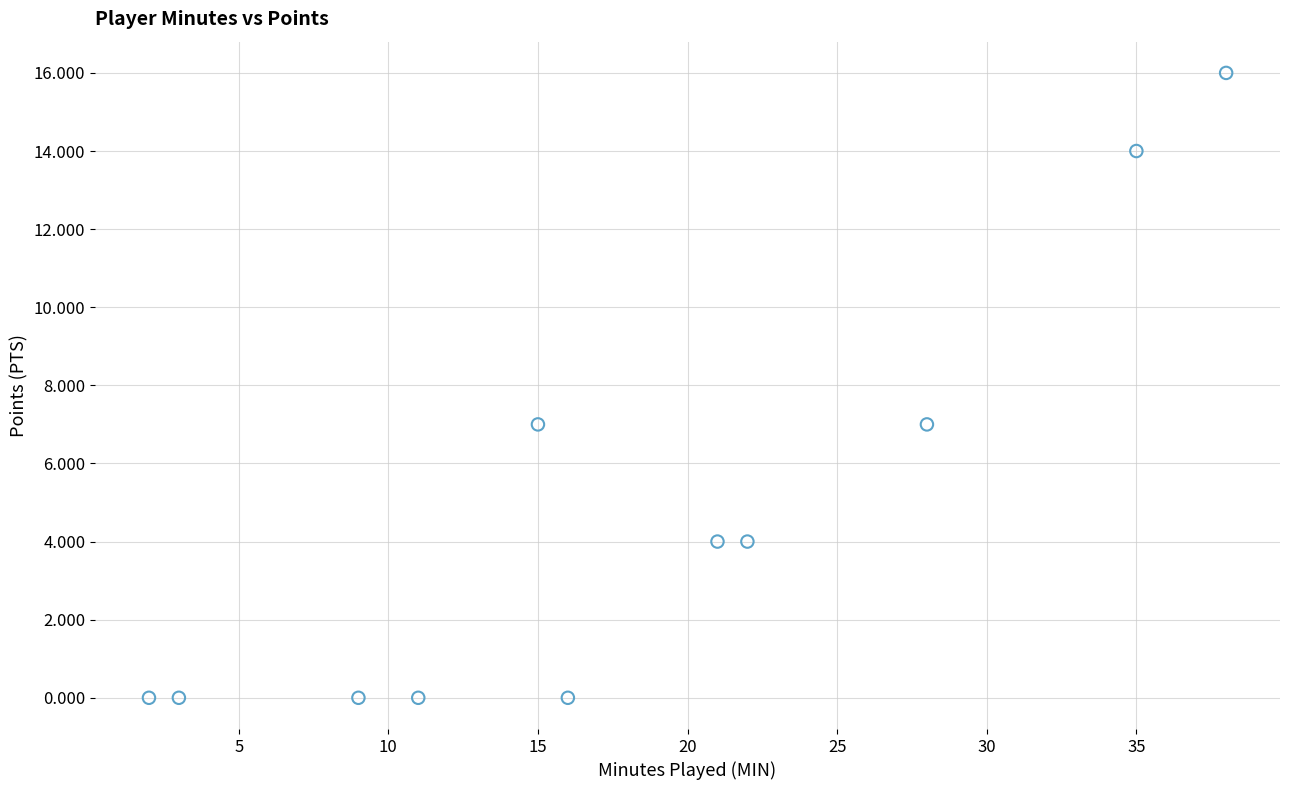

What is the average Y value?

5